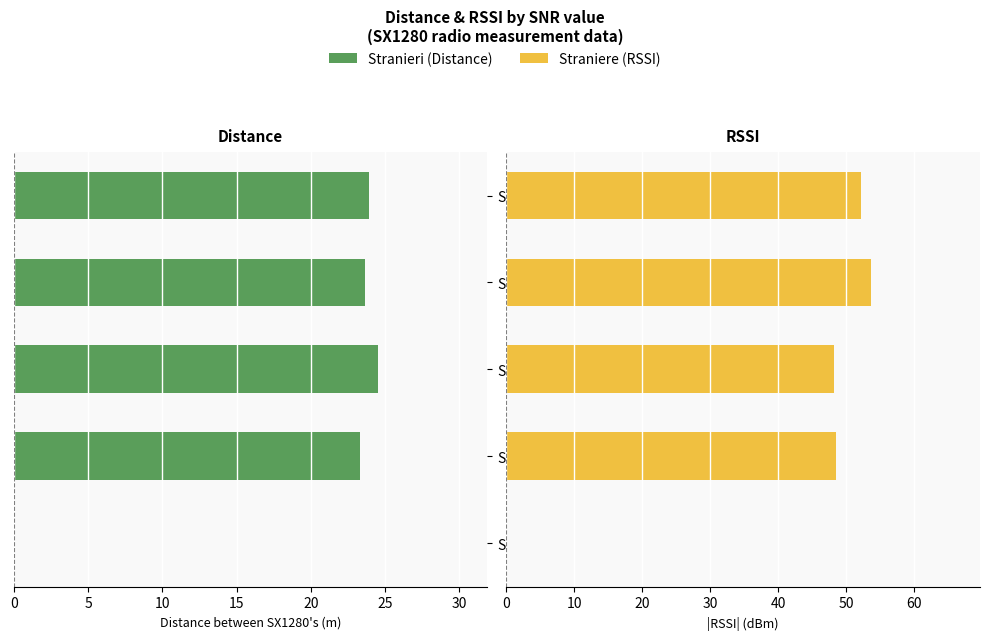

At which label does Stranieri reach its peak?

SNR=9